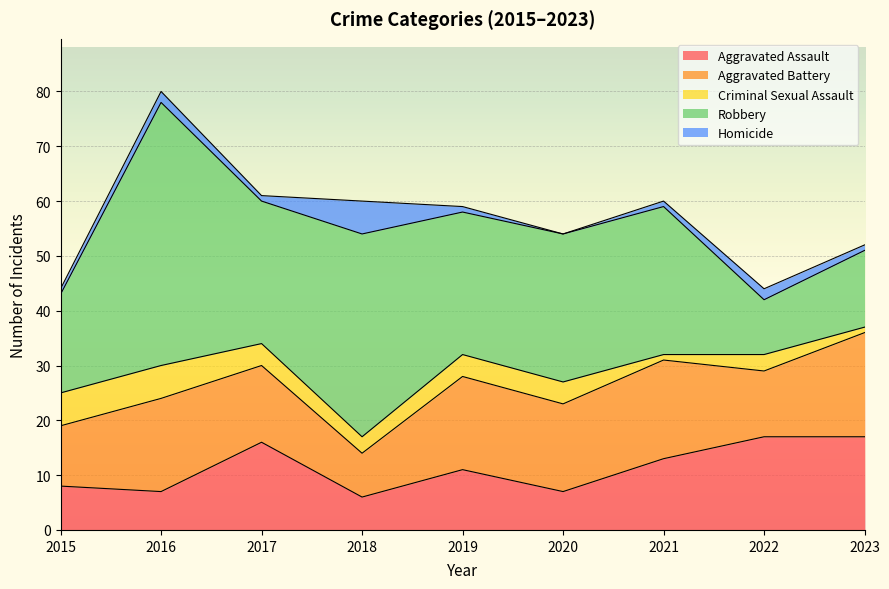

List the labels in order of Robbery value, largest first.

2016, 2018, 2020, 2021, 2017, 2019, 2015, 2023, 2022